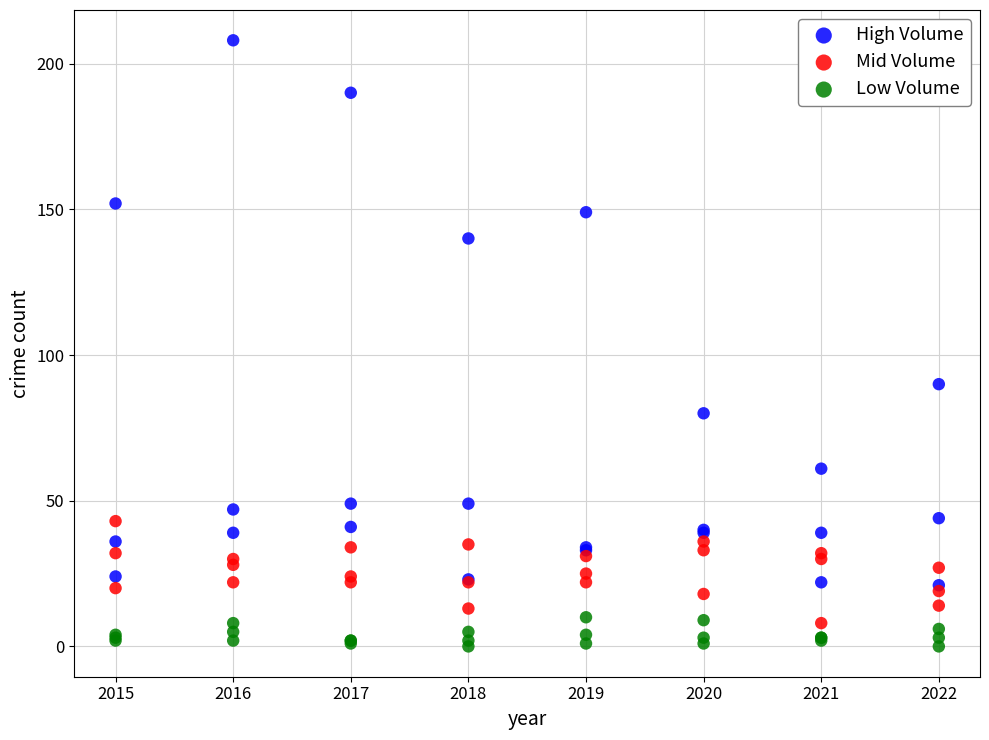

What are all the series names shown in the legend?

High Volume, Mid Volume, Low Volume